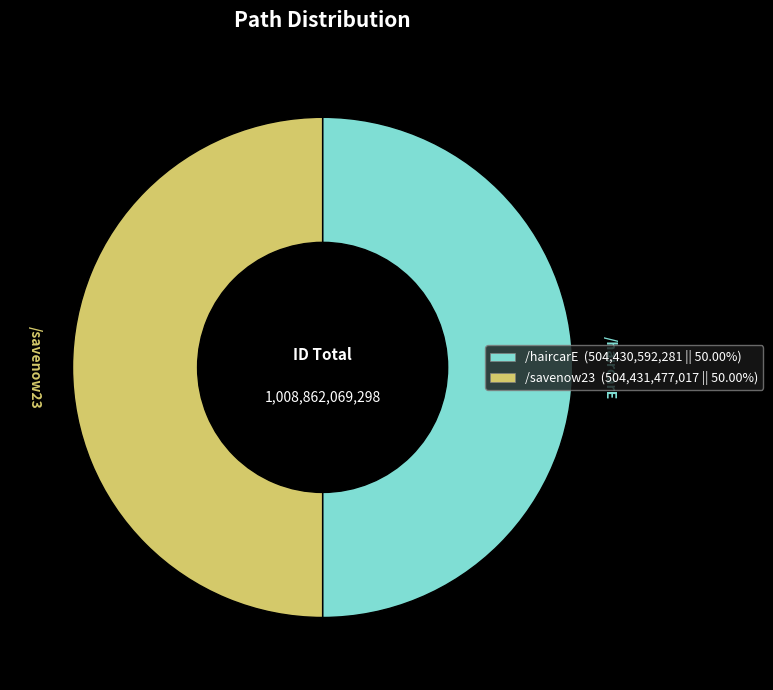

How many slices are in this pie chart?

2